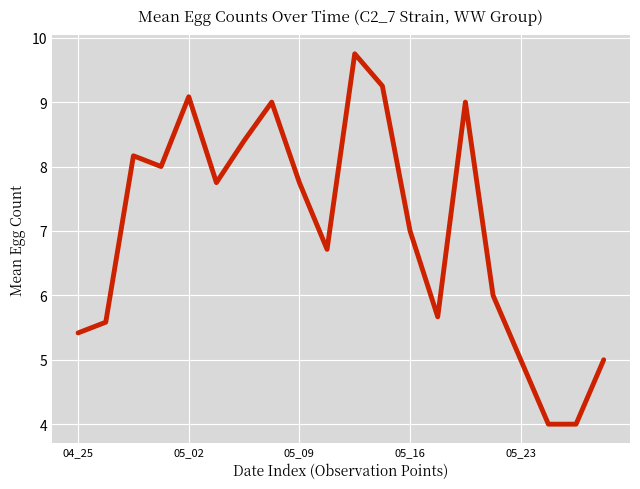

What is the greatest value displayed?

9.8